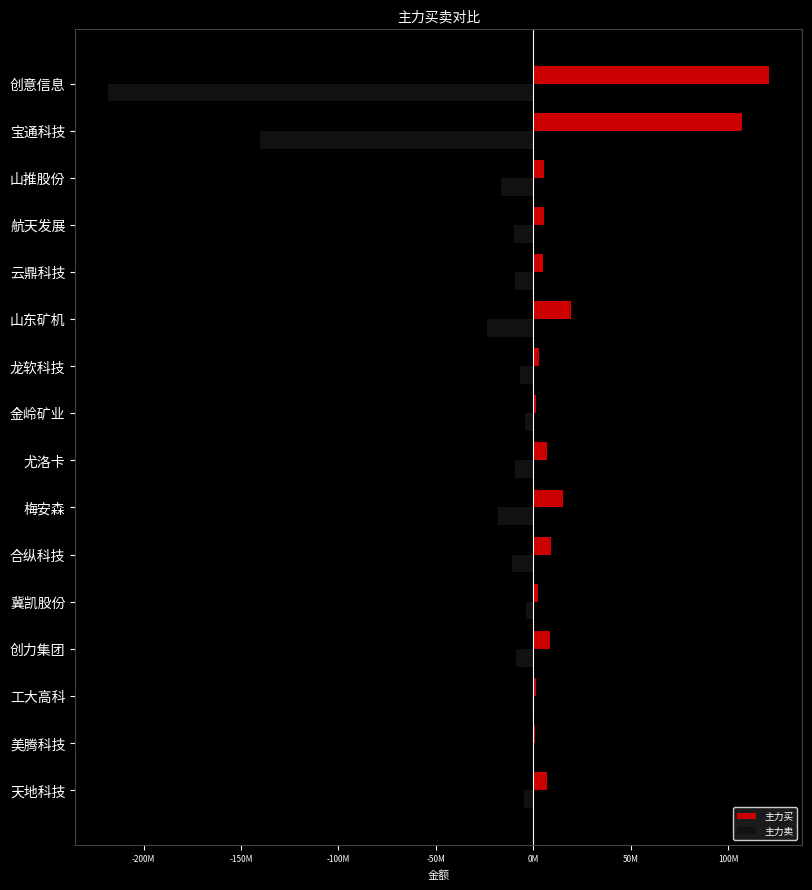

What are all the series names shown in the legend?

主力买, 主力卖